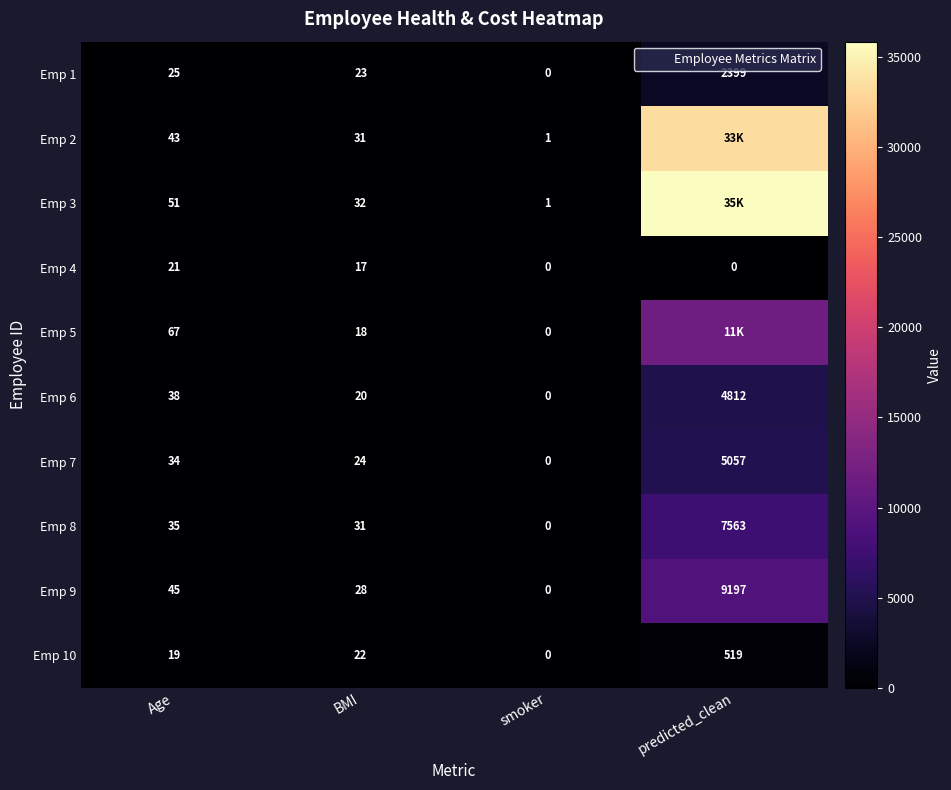

Which series has the largest total across all categories?

Emp 3